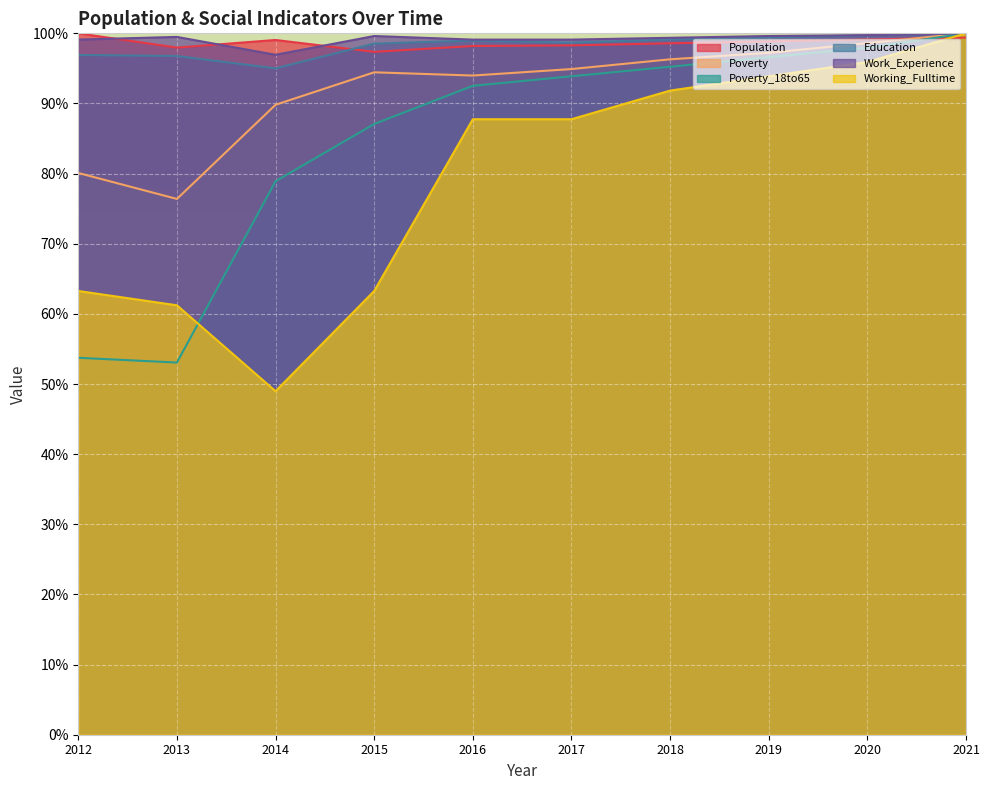

How many data points does each series have?

10